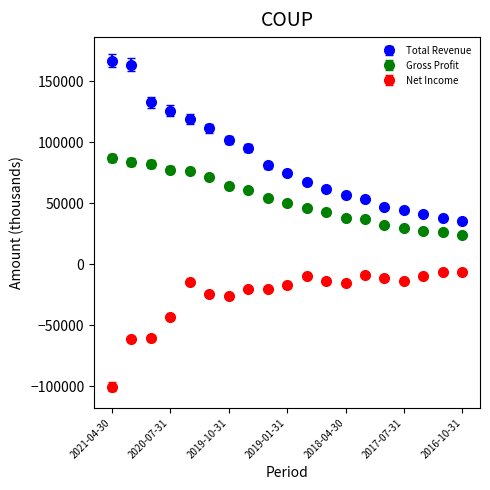

Which series has the widest spread of values?

Total Revenue